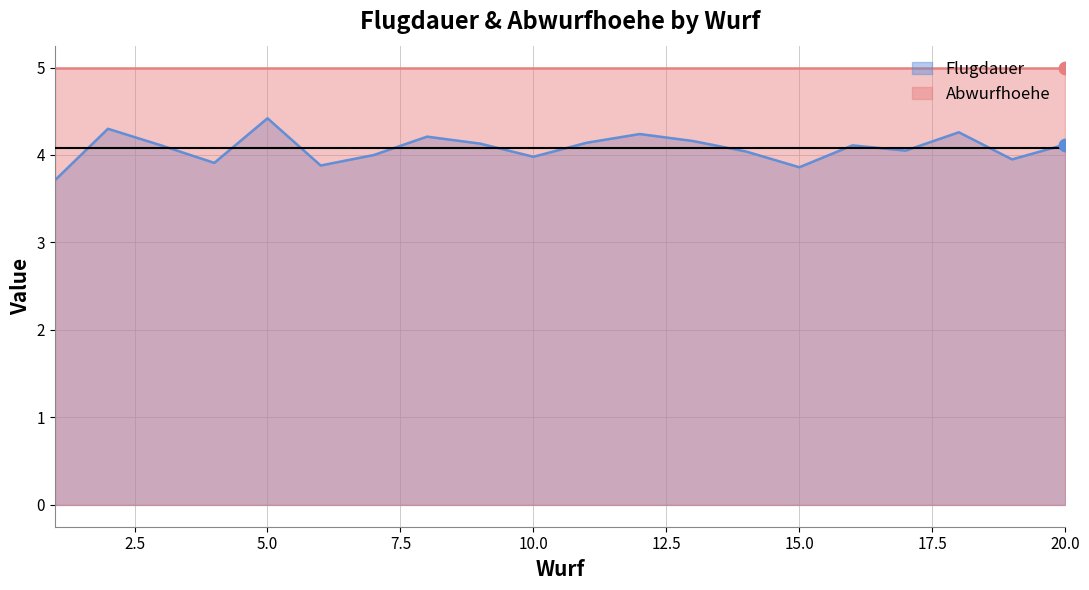

What is the ratio of the value at 13 to the value at 15?

1.1